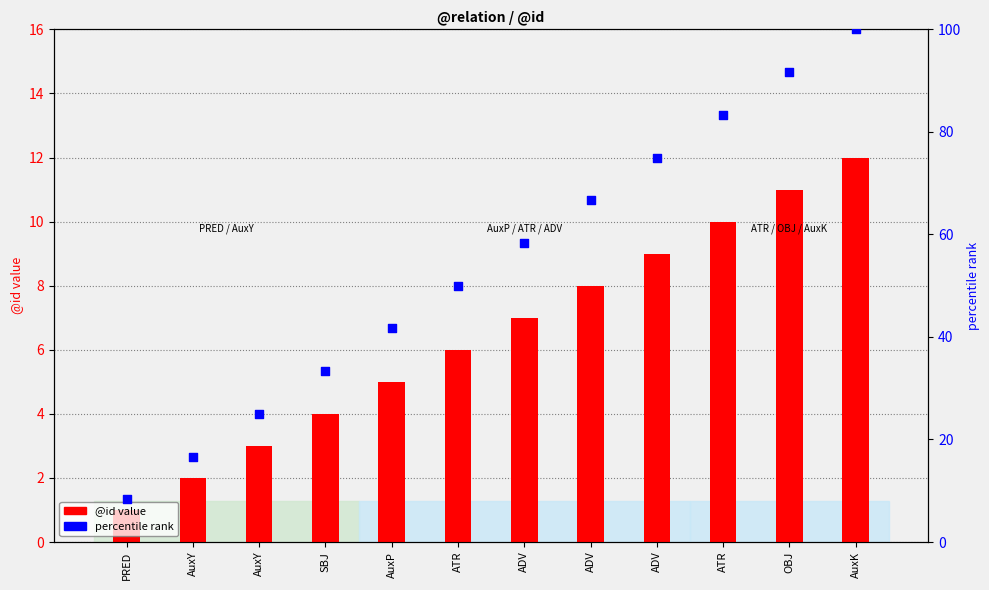

What is the total value across all series at ATR?

56.0